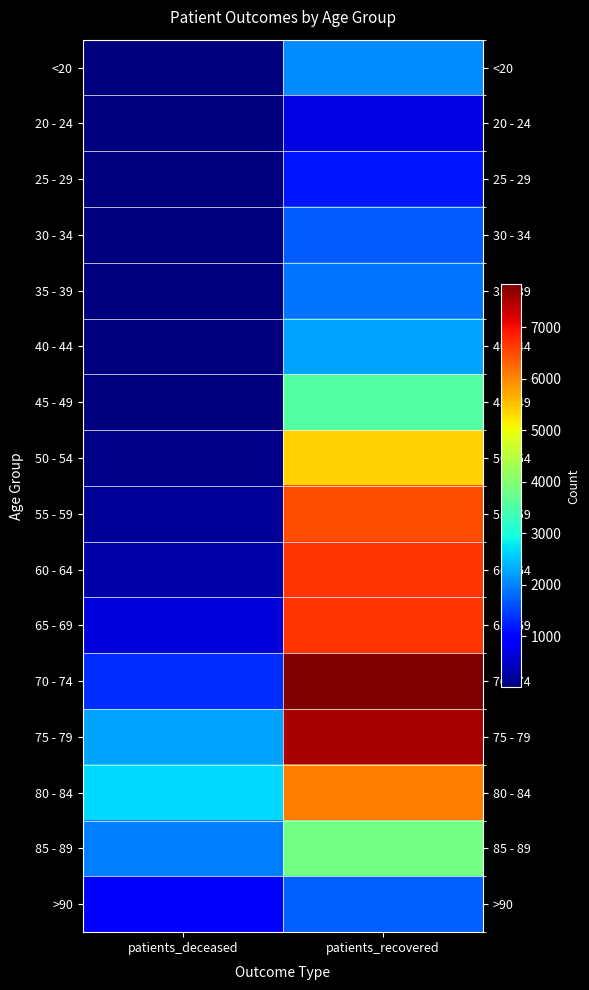

What is the smallest value displayed?

3